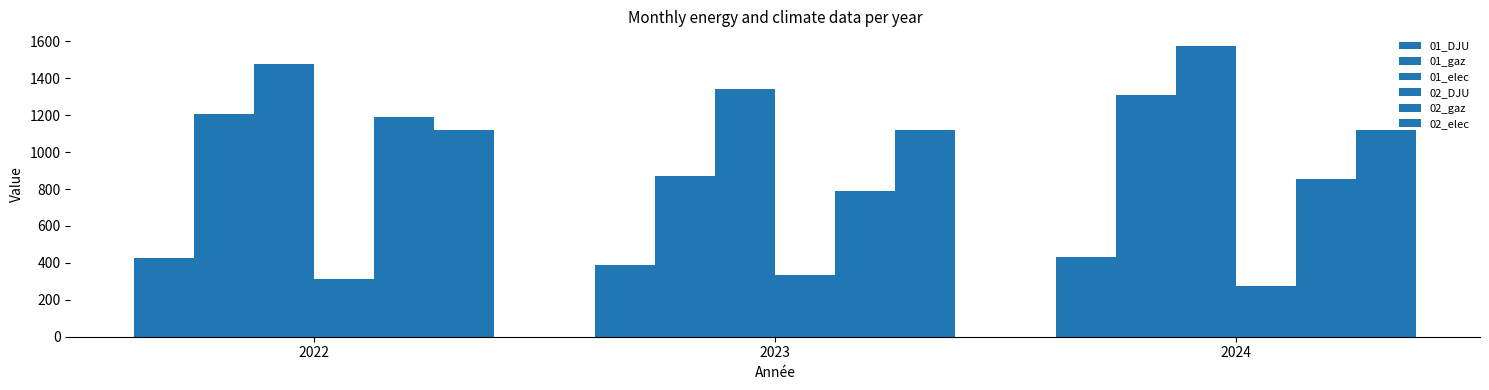

Reading right to left, transcribe all the data shown in this chart.

01_DJU: 431.4	389.1	426.9
01_gaz: 1308.9	870.1	1209.0
01_elec: 1575.5	1339.4	1475.1
02_DJU: 274.6	331.9	312.7
02_gaz: 856.8	788.7	1188.4
02_elec: 1121.5	1119.8	1117.2